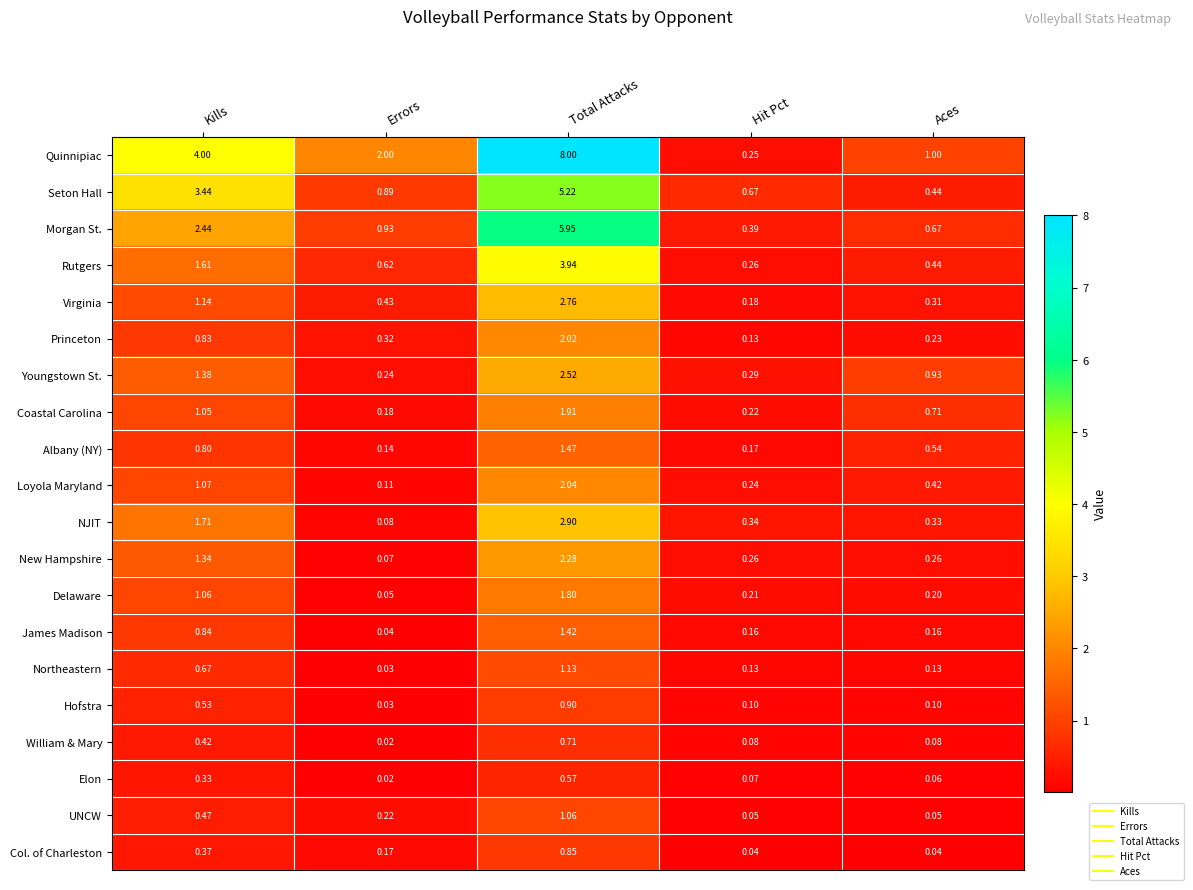

At which label does James Madison reach its peak?

Total Attacks